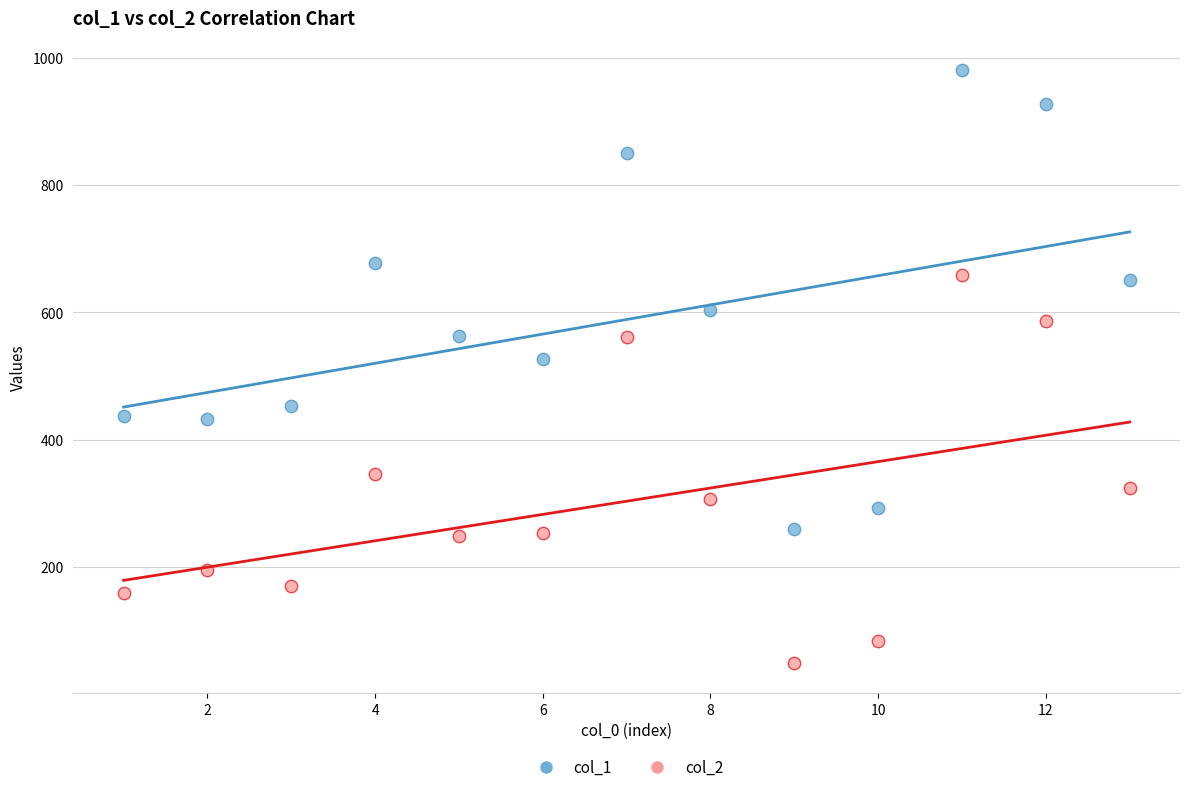

In the col_1 series, what Y value is closest to 619?

604.1